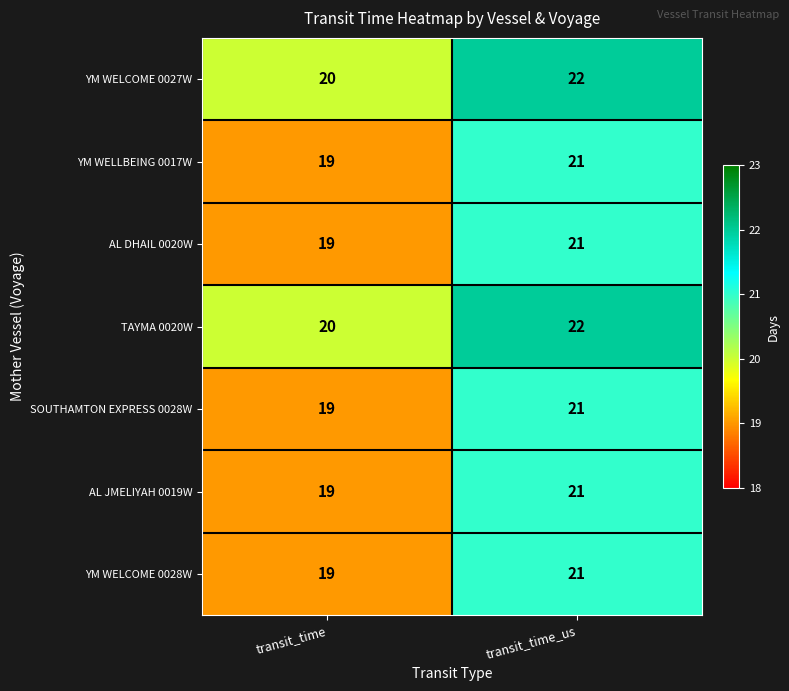

At which category is the sum across all series the highest?

transit_time_us